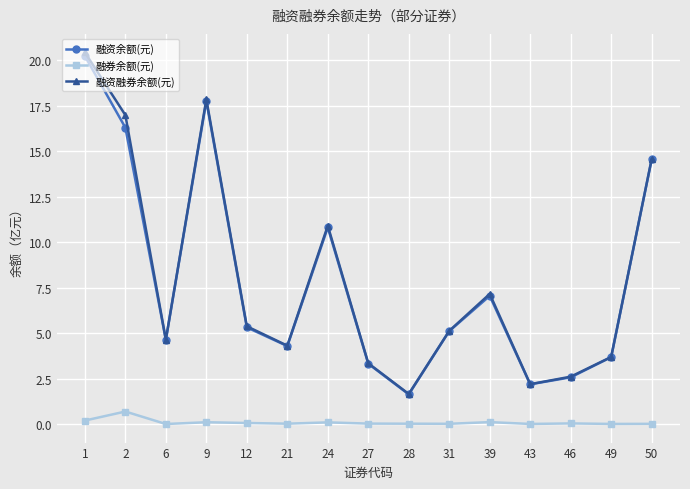

What is the value of the 融资融券余额(元) point at the 6th from the left?

4.3